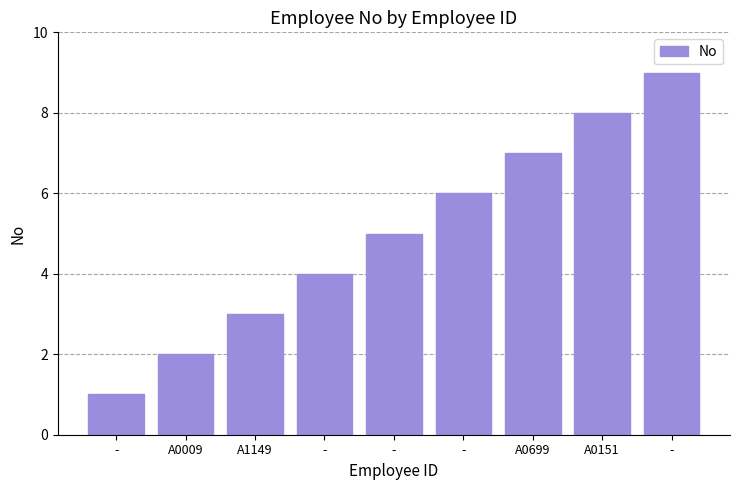

What is the maximum value shown in the chart?

9